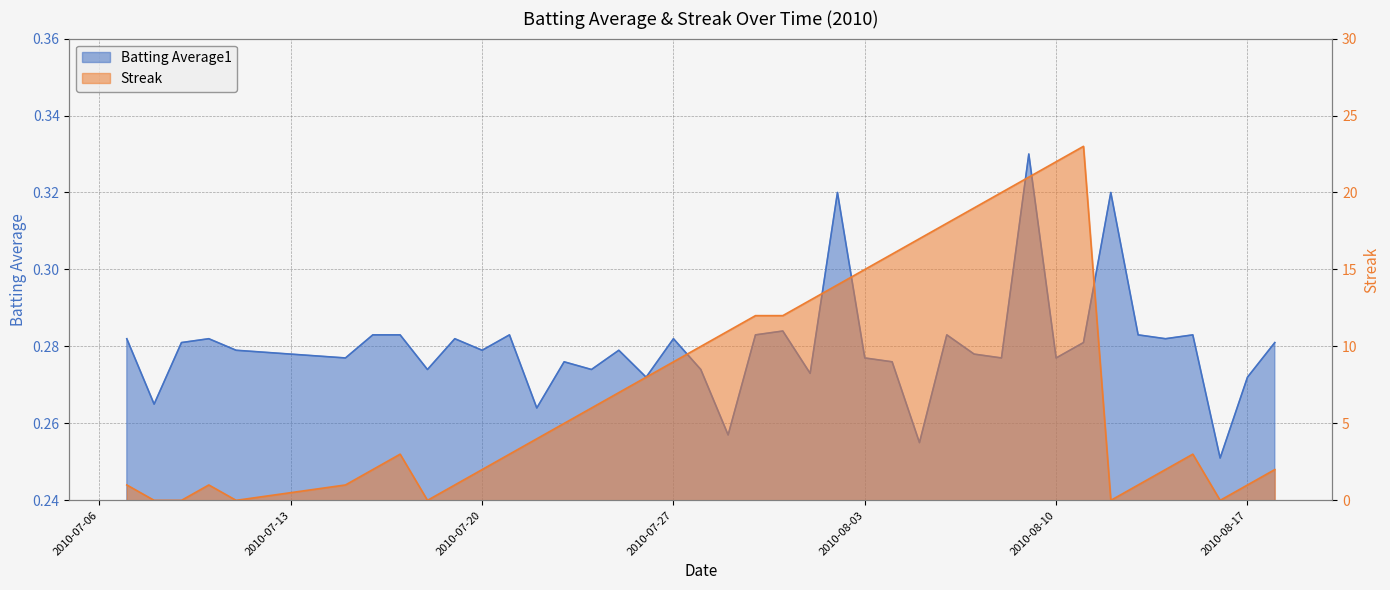

Is it true that Streak equals 20.0 at 2010-08-08?

True